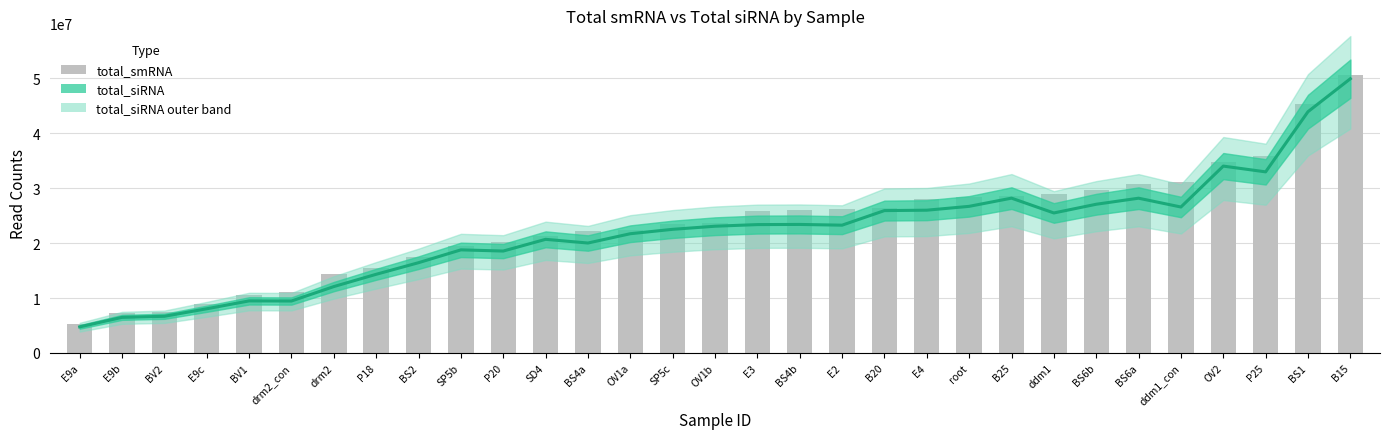

List the labels in order of value, smallest first.

E9a, E9b, BV2, E9c, BV1, drm2_con, drm2, P18, BS2, SP5b, P20, SD4, BS4a, OV1a, SP5c, OV1b, E3, BS4b, E2, B20, E4, root, B25, ddm1, BS6b, BS6a, ddm1_con, OV2, P25, BS1, B15